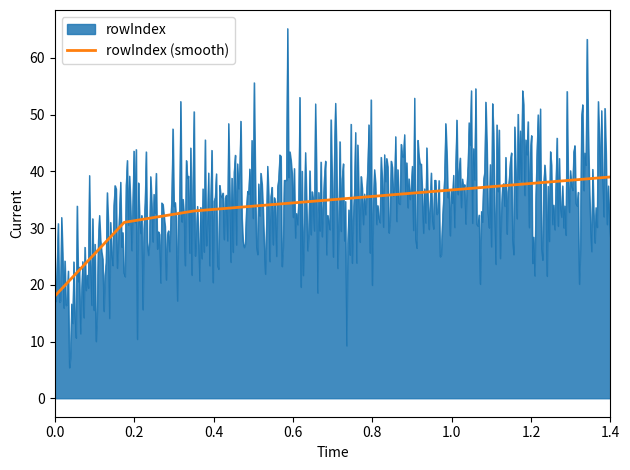

Does the chart have visible grid lines?

No